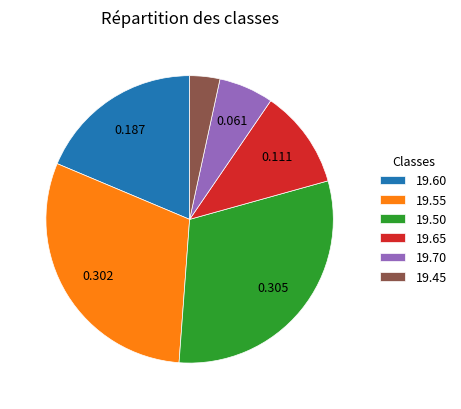

Count the number of slices in the pie.

6